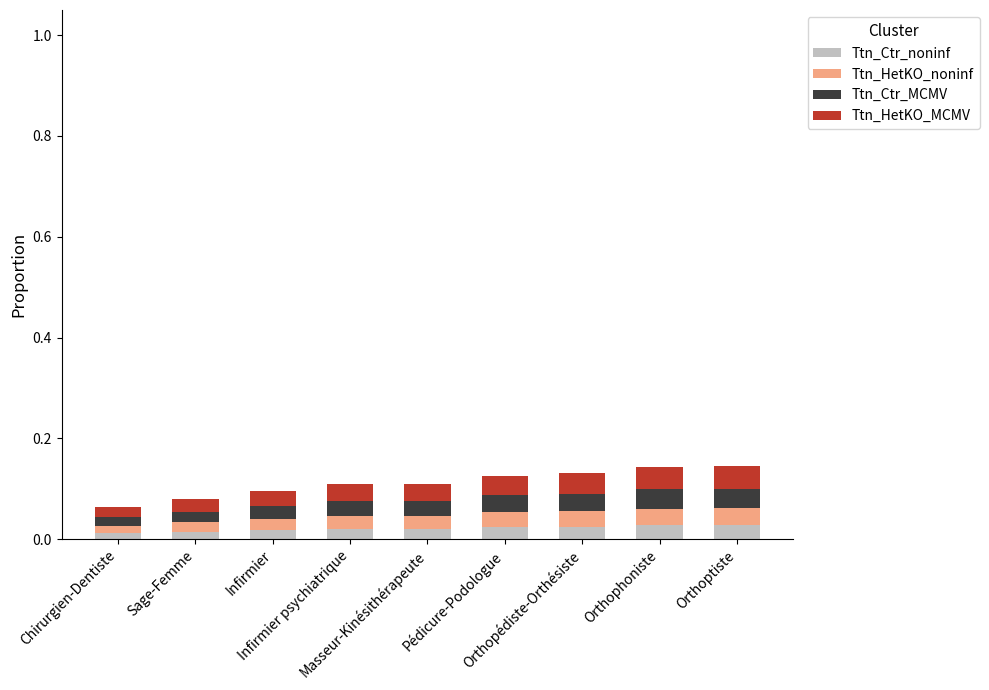

Does the chart contain any negative values?

No